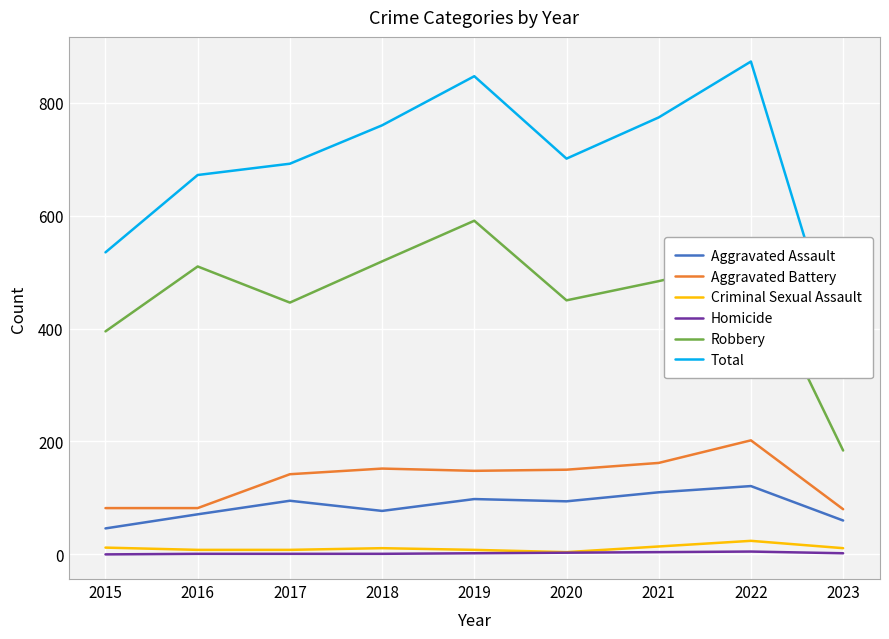

What is the sum of all Aggravated Battery values?

1200